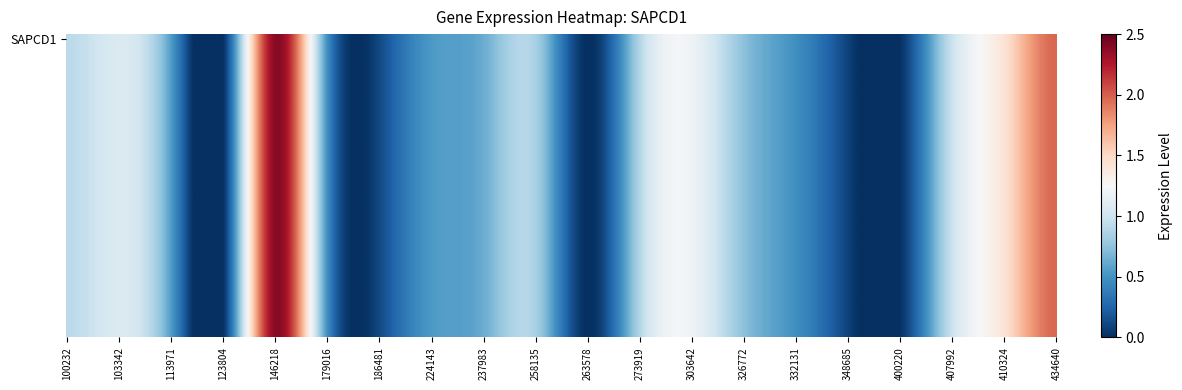

The chart shows a value of 1.9 at 1. True or false?

False